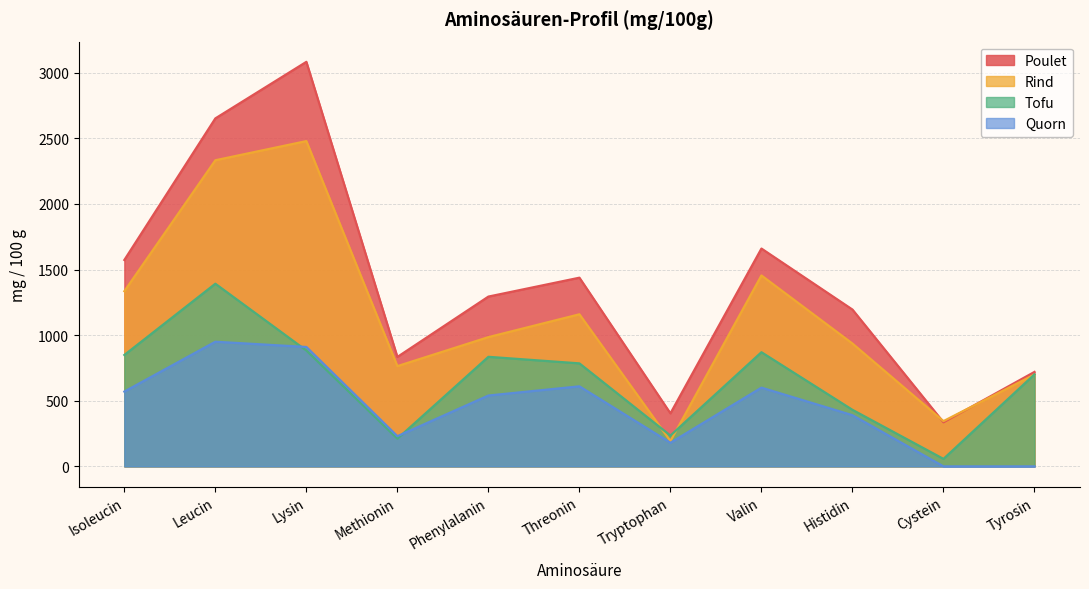

The Poulet series shows 875 at Lysin. True or false?

False